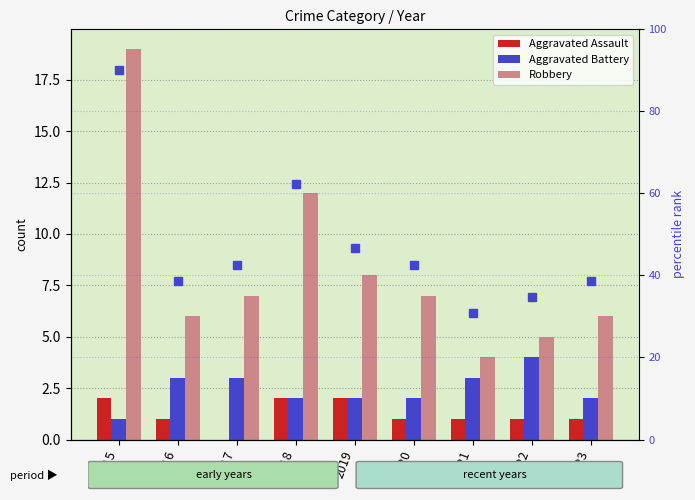

How many data points in Robbery are above 7?

3